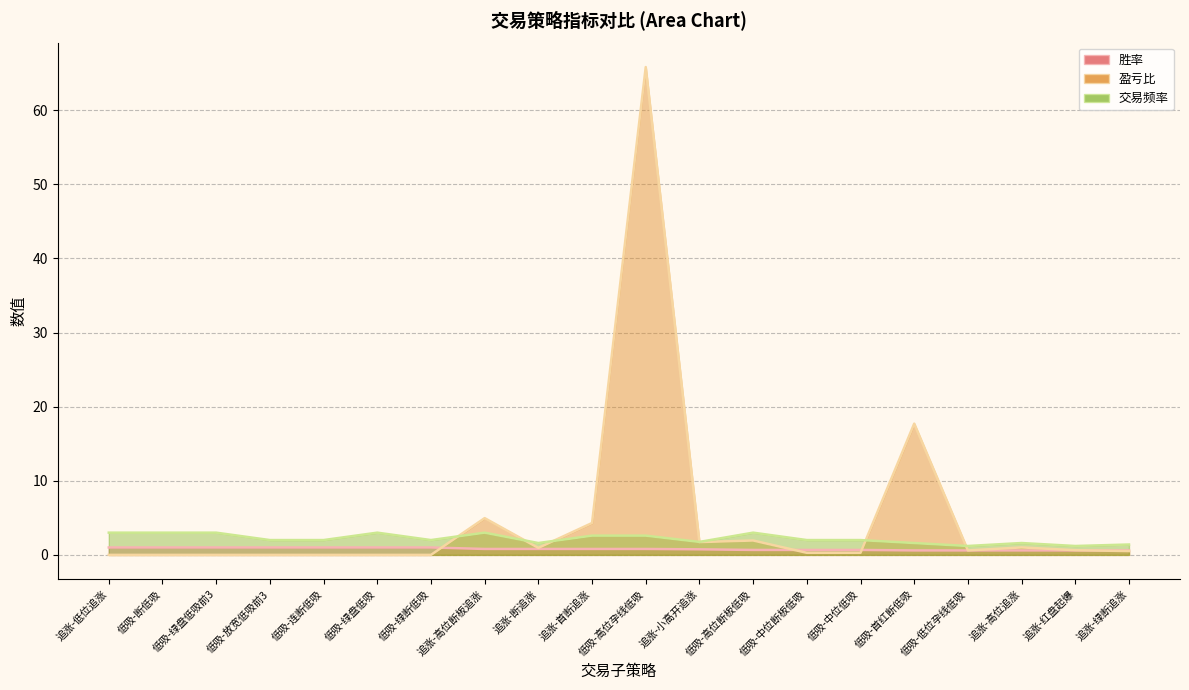

How many lines are shown in the chart?

3